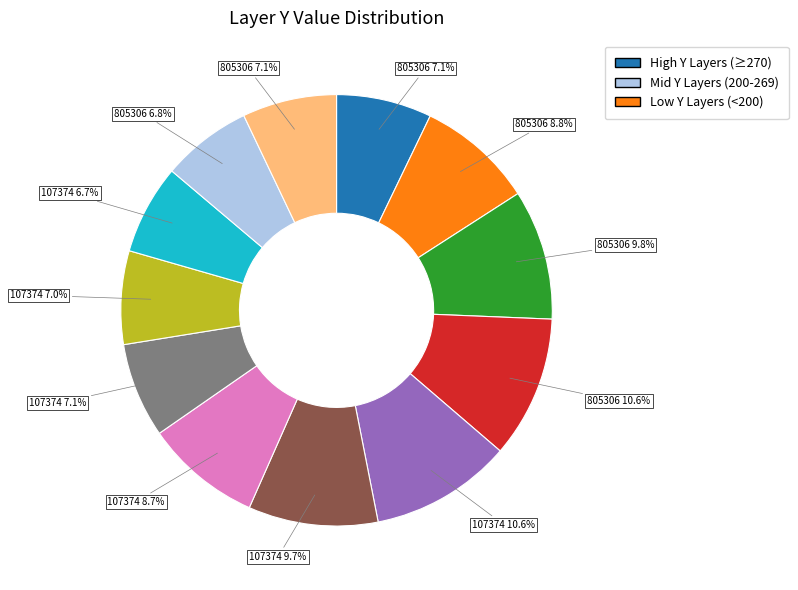

Is there any slice that represents more than half of the pie?

No